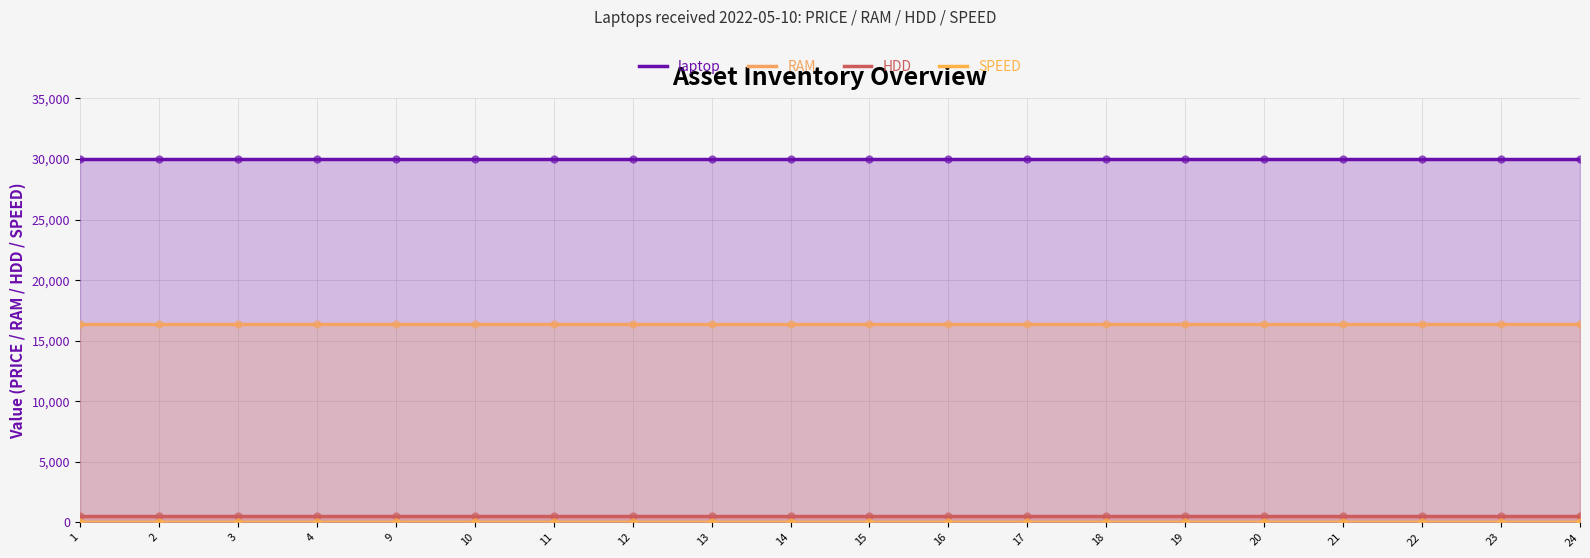

Which series has the widest spread of Y values?

laptop